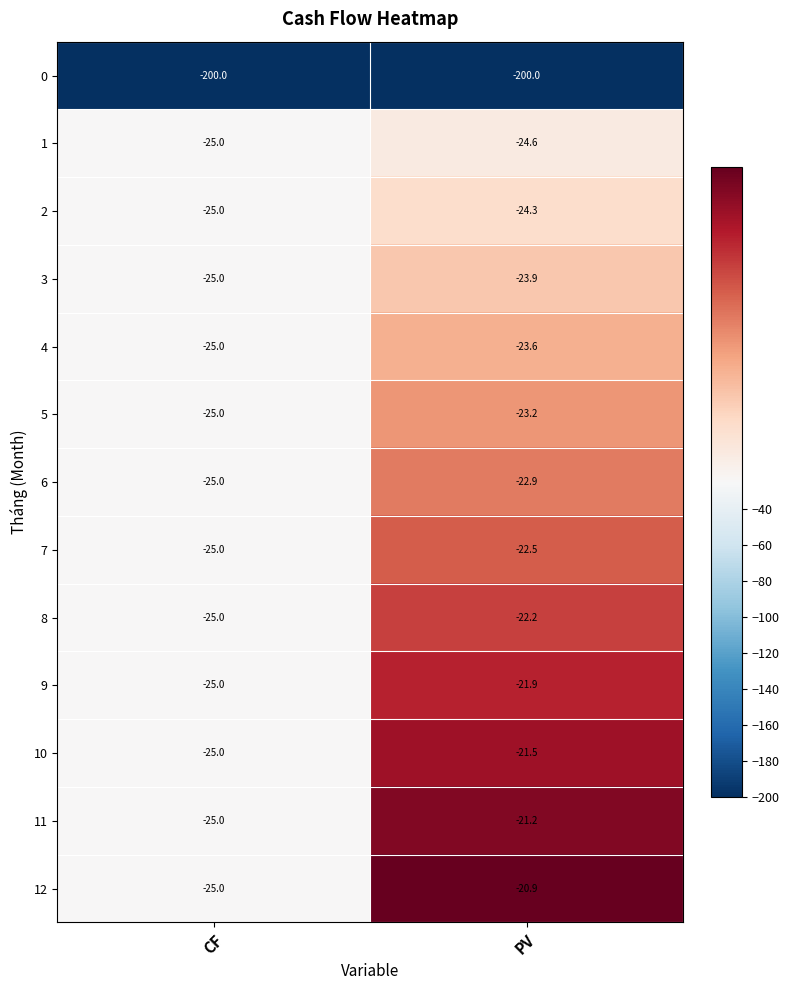

What is the sum of the 11 values at PV and CF?

-46.2